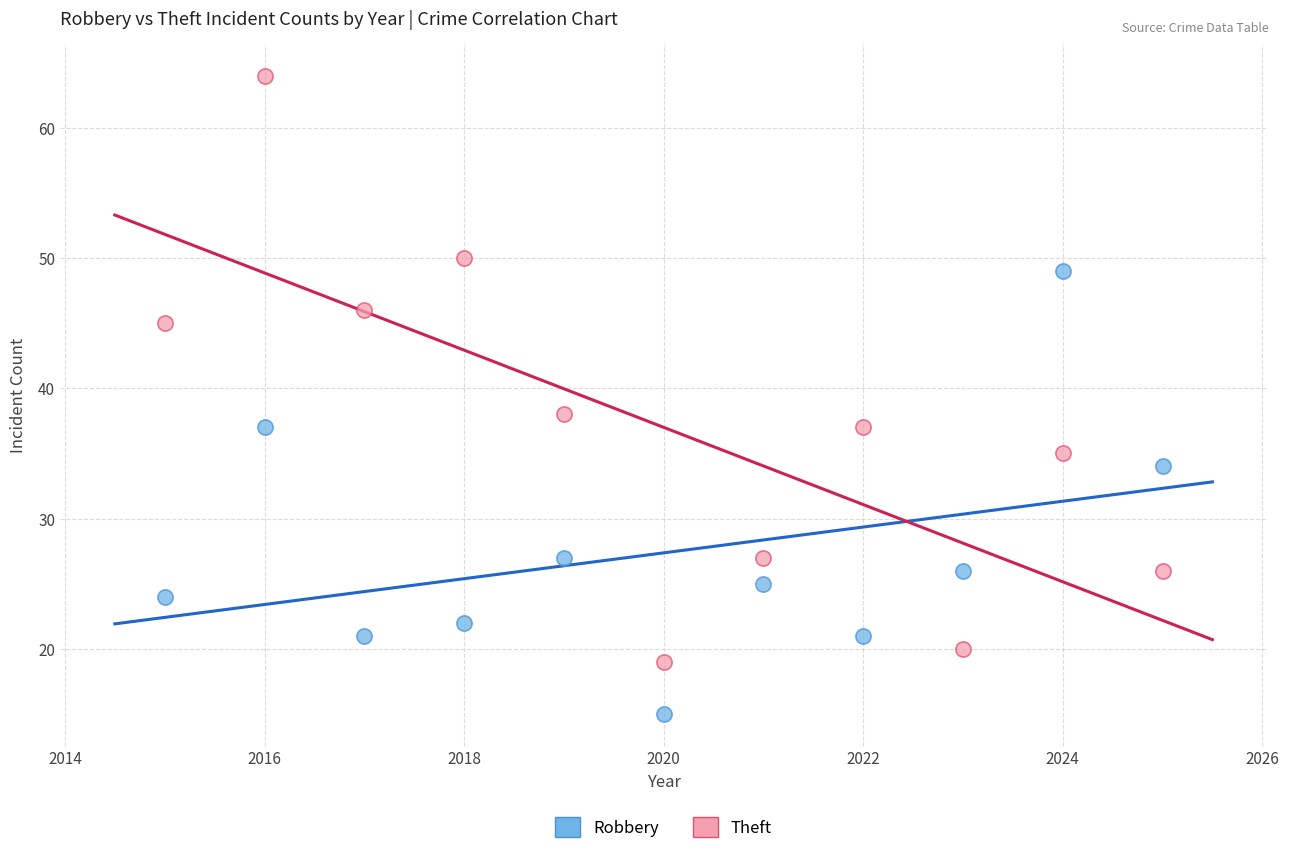

Across all series, what Y value is closest to 39?

38